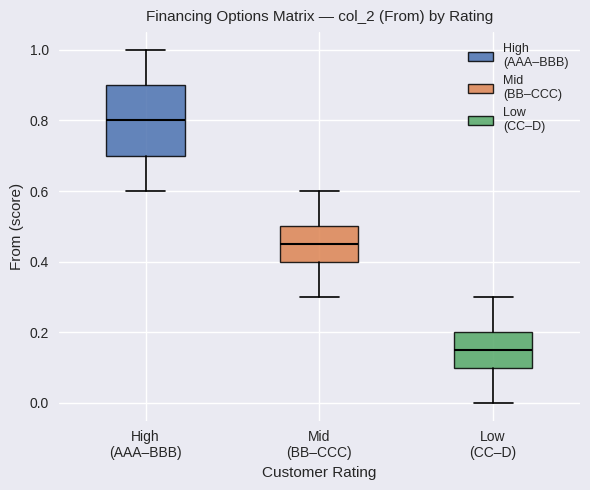

Reading left to right, transcribe this box plot: for each box, give where its median line is, the range the box spans, and where its two whiskers end, as read against the y-axis. The values are not printed on the chart, so give them approximately, as read against the axis.

High (AAA–BBB): median 0.80, box 0.70 to 0.90, whiskers 0.60 to 1.00
Mid (BB–CCC): median 0.46, box 0.40 to 0.50, whiskers 0.30 to 0.60
Low (CC–D): median 0.16, box 0.10 to 0.20, whiskers 0.00 to 0.30